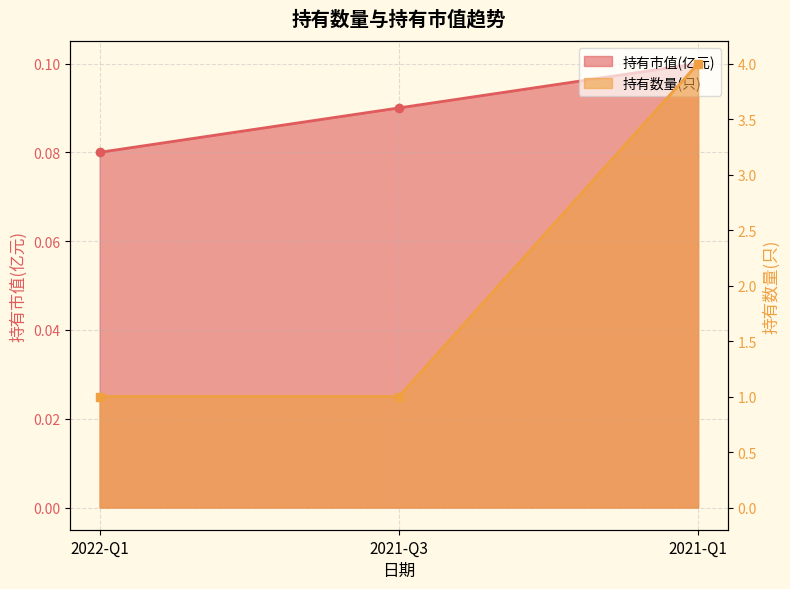

True or false: 持有市值(亿元) has a value of 0.1 at 2021-Q3.

True